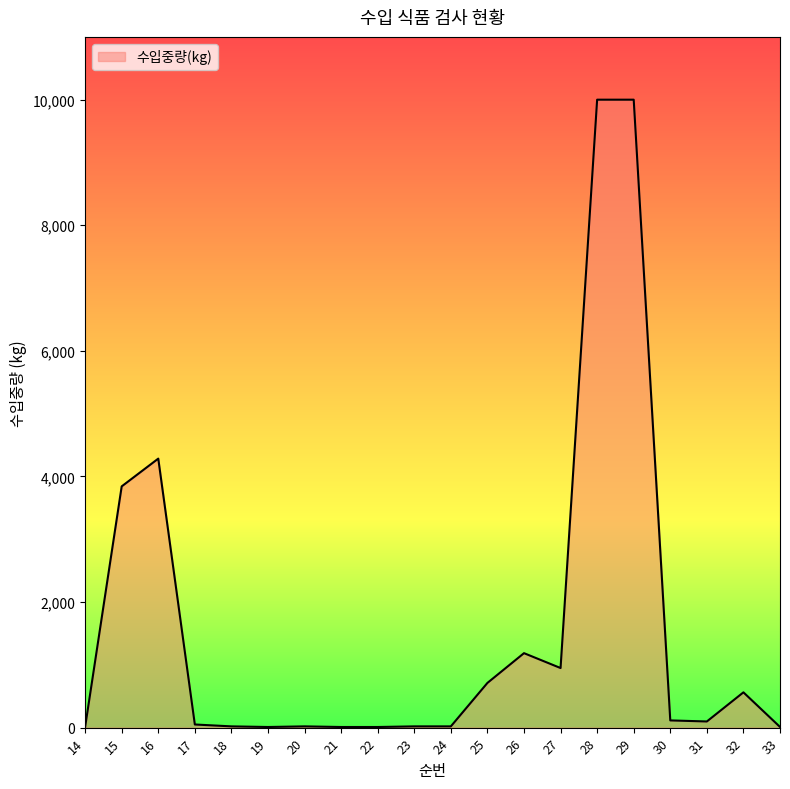

What is the greatest value displayed?

10000